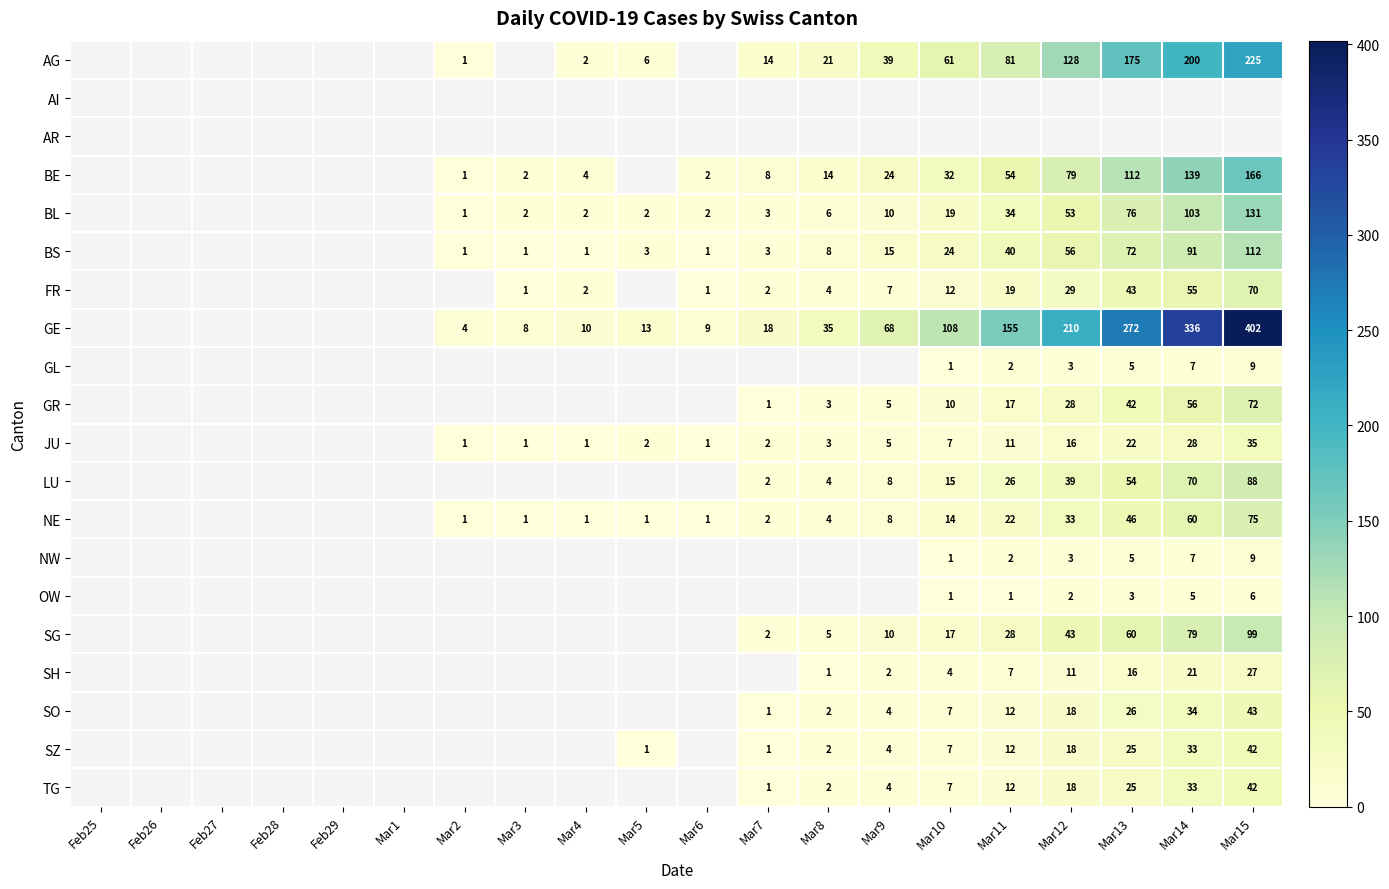

Is it true that FR equals 2 at Mar8?

False